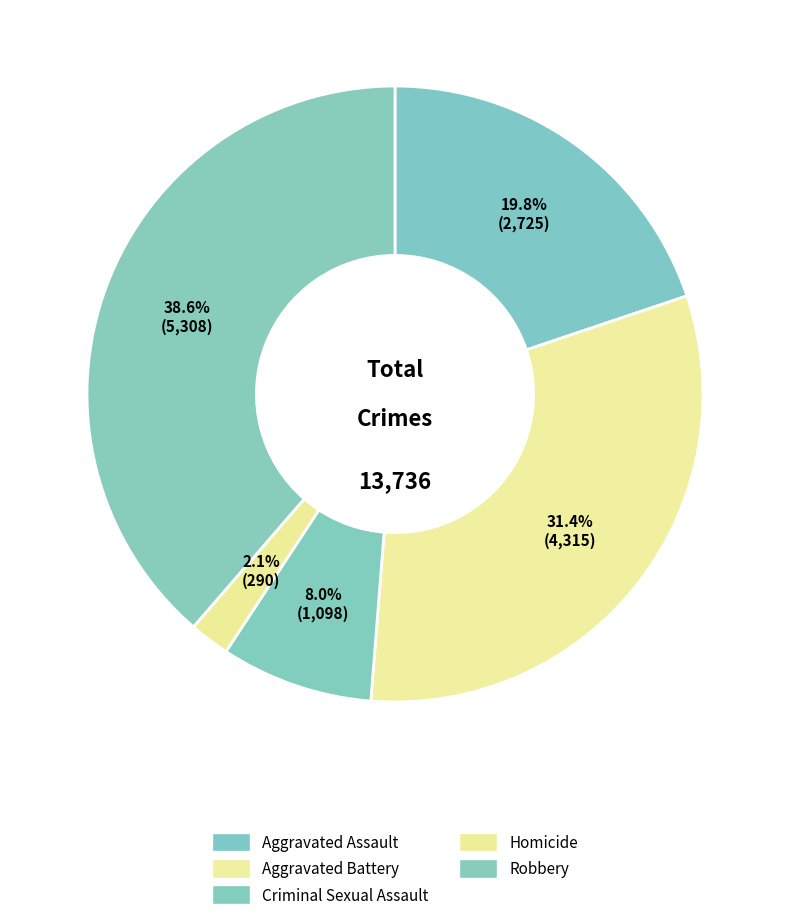

Count the number of slices in the pie.

5